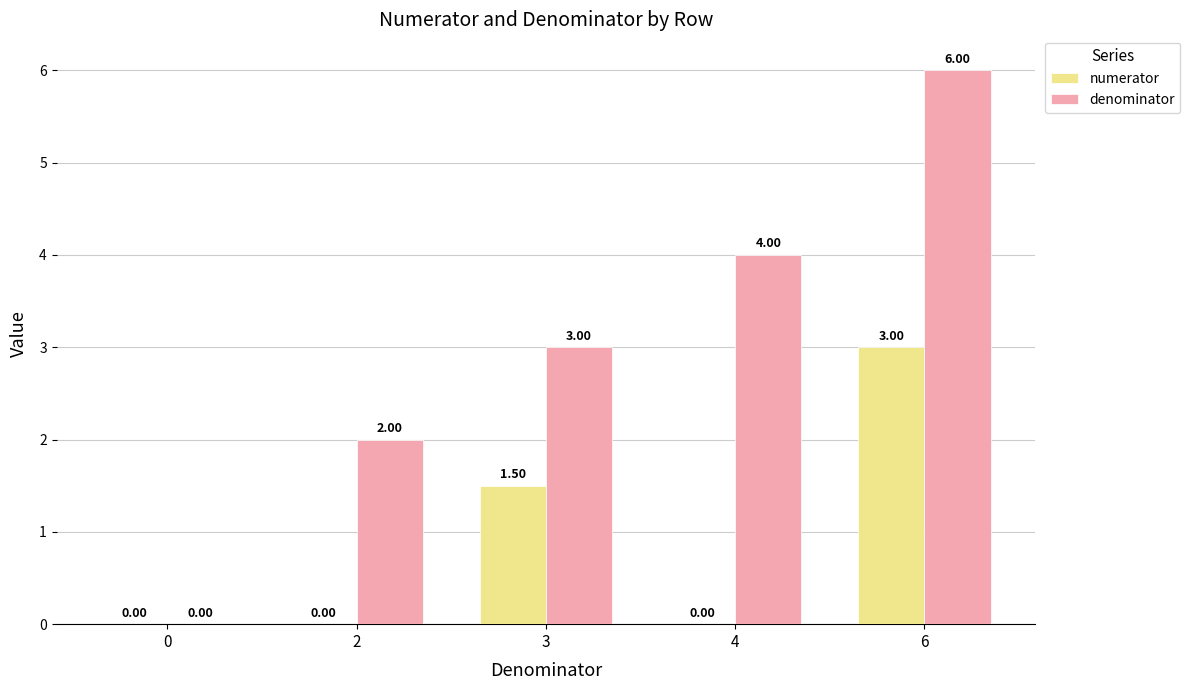

What are all the series names shown in the legend?

numerator, denominator